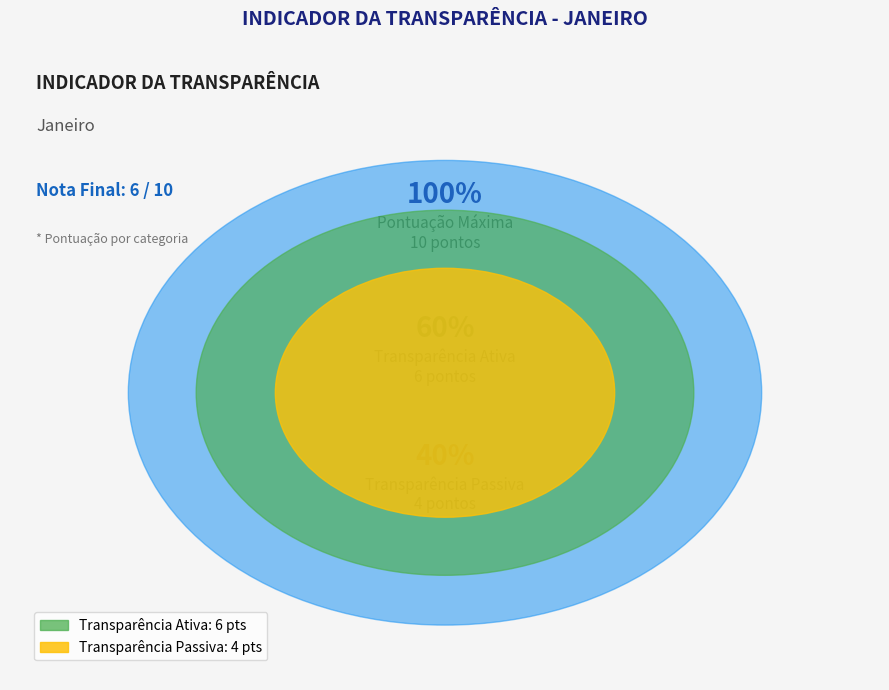

Is there a majority slice in this chart?

Yes